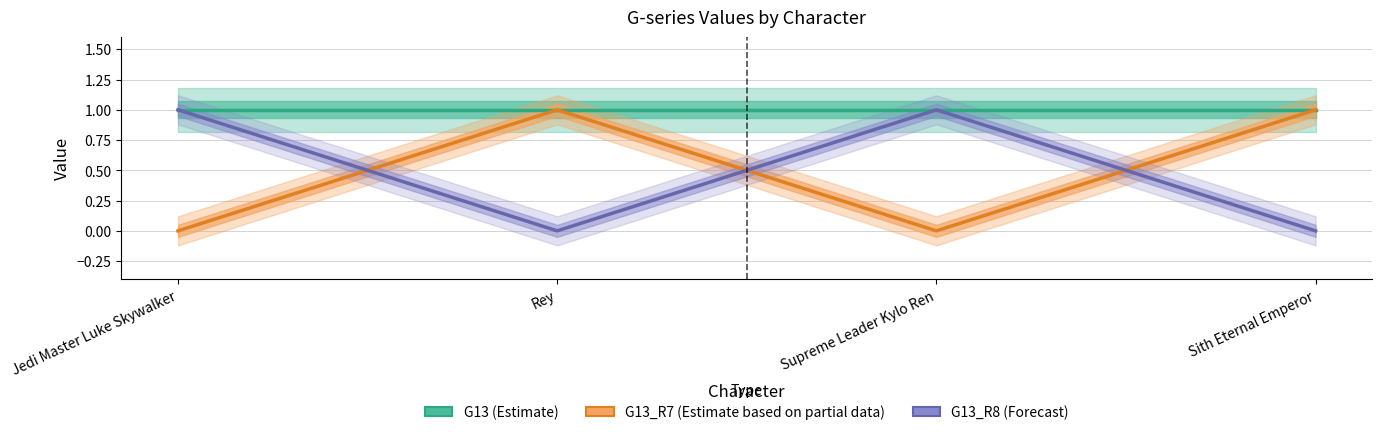

True or false: G13_R8 (Forecast) and G13 (Estimate) intersect in this chart.

False